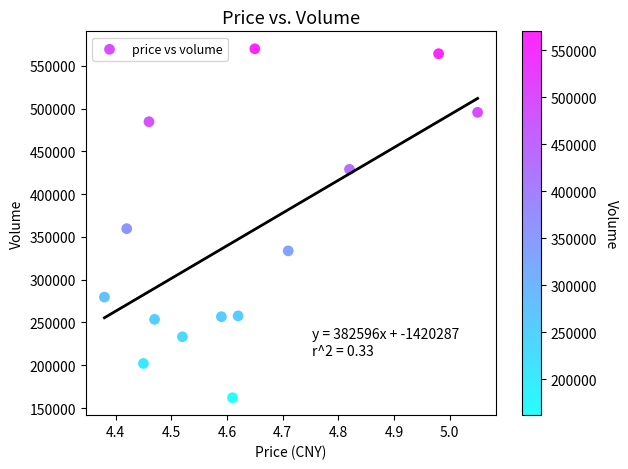

What is the range of Y values (max minus min)?

407781